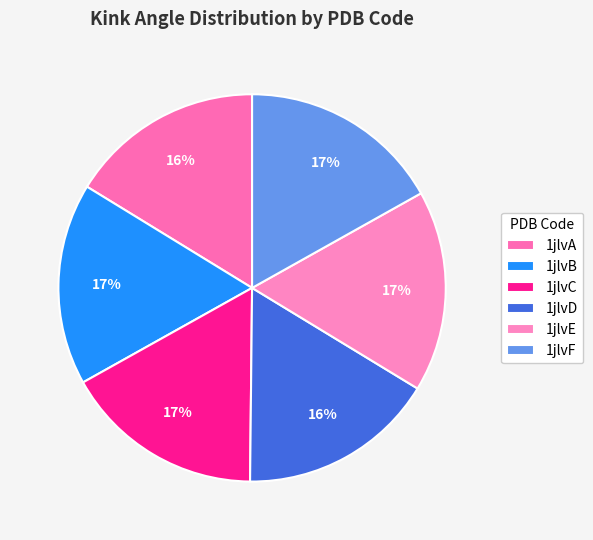

What is the smallest slice in the pie chart?

1jlvA